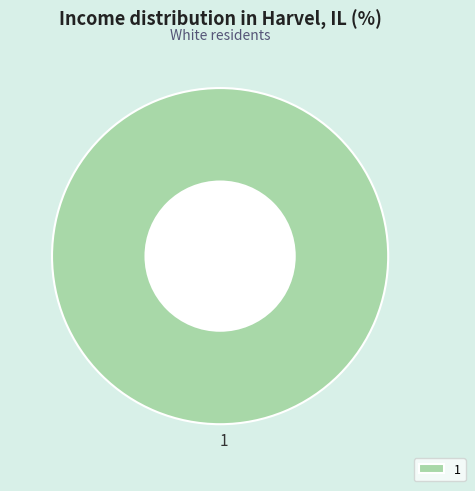

Rank the categories by value from lowest to highest.

1